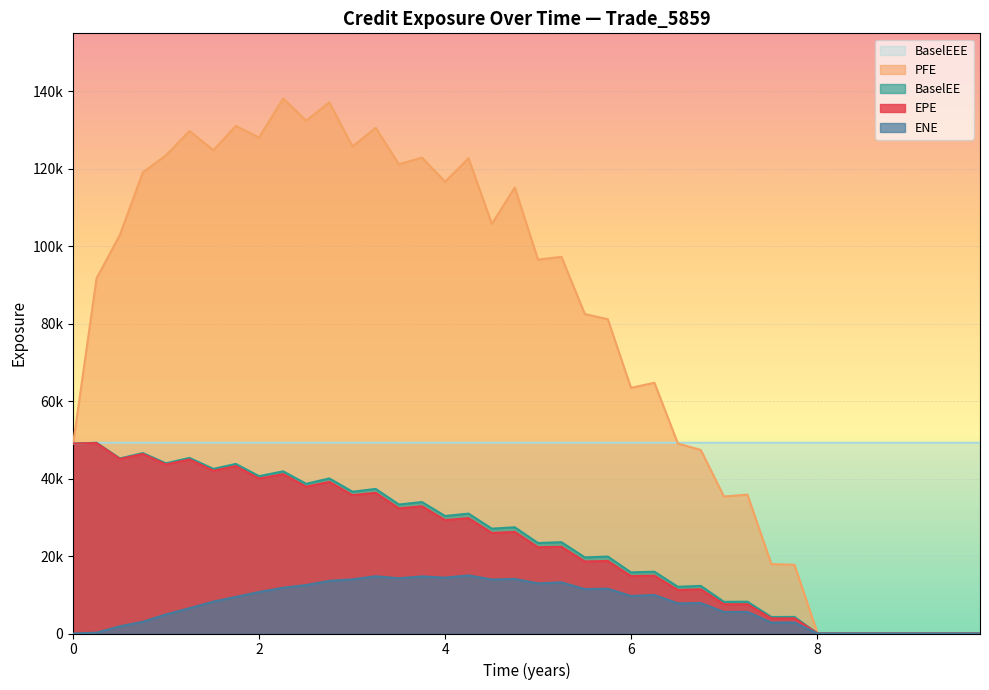

Reading right to left, transcribe all the data shown in this chart.

EPE: 0.0	0.0	0.0	0.0	0.0	0.0	0.0	0.0	3912.2	3901.8	7565.9	7559.1	11414.9	11248.3	14933.4	14830.0	18730.1	18593.8	22394.6	22271.4	26229.1	25967.6	29790.5	29288.4	32855.5	32326.2	36337.7	35730.0	39164.9	37902.8	41149.8	40029.9	43228.4	42046.5	44945.6	43656.4	46350.9	45066.8	49180.3	49055.3
PFE: 0.0	0.0	0.0	0.0	0.0	0.0	0.0	0.0	17746.2	17934.0	35873.2	35374.0	47400.5	49075.9	64756.1	63445.9	81183.8	82485.6	97279.7	96565.5	115185.0	105787.0	122734.0	116677.0	122911.0	121188.0	130596.0	125775.0	137166.0	132450.0	138186.0	128094.0	131084.0	124828.0	129772.0	123515.0	119095.0	102970.0	91715.6	49055.3
BaselEE: 0.0	0.0	0.0	0.0	0.0	0.0	0.0	0.0	4285.2	4255.8	8216.5	8174.2	12295.5	12069.2	15960.0	15786.9	19866.9	19652.2	23583.4	23368.6	27434.5	27076.3	30963.5	30344.9	33948.1	33310.4	37342.2	36617.9	40044.3	38663.1	41878.0	40639.2	43795.9	42513.5	45348.2	43963.6	46592.0	45222.2	49265.0	49055.3
ENE: 0.0	0.0	0.0	0.0	0.0	0.0	0.0	0.0	2840.0	2831.6	5591.2	5566.3	7871.0	7793.6	9947.5	9690.1	11570.5	11472.2	13208.4	12946.5	14086.8	13943.0	15006.7	14422.0	14736.4	14267.4	14775.8	13979.1	13597.5	12512.4	11813.0	10716.1	9455.1	8234.8	6529.5	4935.5	3023.2	1858.1	215.0	0.0
BaselEEE: 49265.0	49265.0	49265.0	49265.0	49265.0	49265.0	49265.0	49265.0	49265.0	49265.0	49265.0	49265.0	49265.0	49265.0	49265.0	49265.0	49265.0	49265.0	49265.0	49265.0	49265.0	49265.0	49265.0	49265.0	49265.0	49265.0	49265.0	49265.0	49265.0	49265.0	49265.0	49265.0	49265.0	49265.0	49265.0	49265.0	49265.0	49265.0	49265.0	49055.3